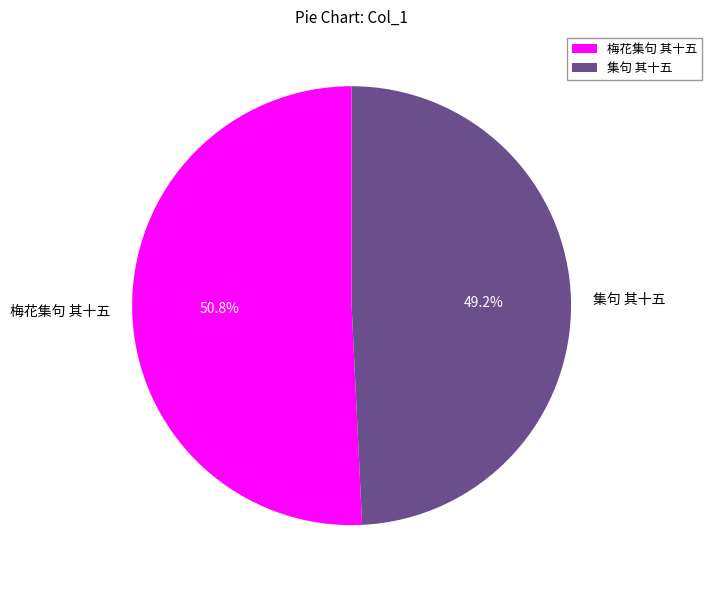

To the nearest percent, what is the combined percentage of 梅花集句 其十五 and 集句 其十五?

100%